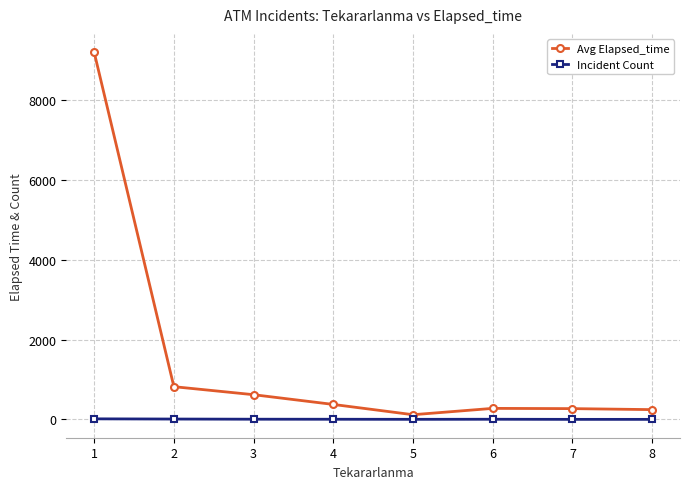

The value of Avg Elapsed_time at 7 is 270.0. True or false?

True